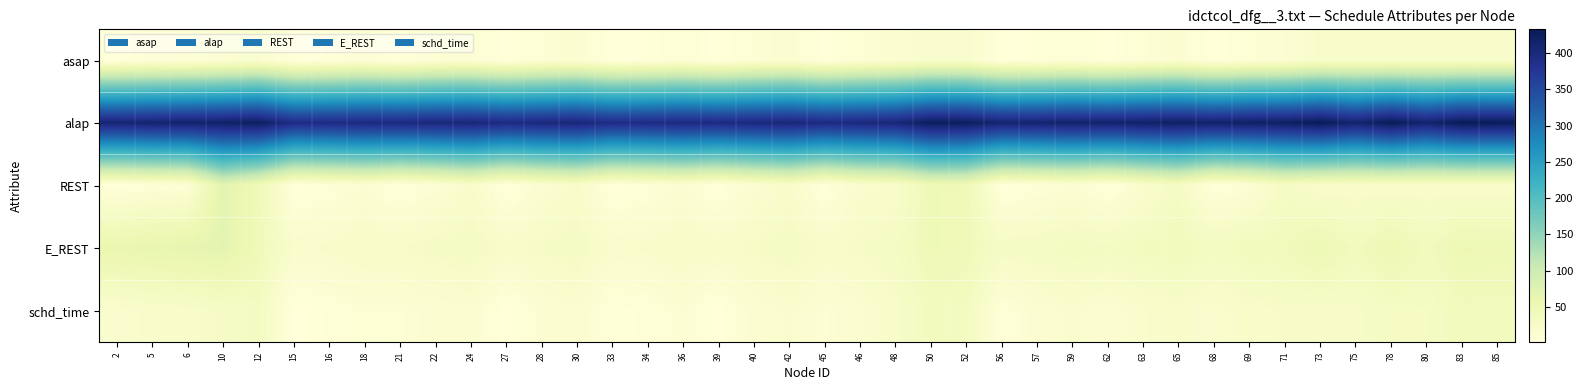

Reading right to left, extract all data points from this chart.

asap: 85=21	83=21	80=21	78=21	75=21	73=21	71=11	69=9	68=1	65=13	63=9	62=1	59=7	57=3	56=1	52=19	50=19	48=13	46=9	45=1	42=13	40=9	39=1	36=7	34=3	33=1	30=13	28=9	27=1	24=11	22=9	21=1	18=7	16=3	15=1	12=17	10=11	6=7	5=5	2=1
alap: 85=431	83=433	80=413	78=433	75=413	73=433	71=423	69=421	68=417	65=423	63=419	62=415	59=417	57=413	56=411	52=427	50=429	48=405	46=401	45=397	42=405	40=401	39=397	36=399	34=395	33=393	30=405	28=401	27=397	24=405	22=403	21=399	18=399	16=395	15=393	12=425	10=419	6=415	5=413	2=409
REST: 85=21	83=21	80=21	78=21	75=21	73=21	71=29	69=9	68=1	65=29	63=17	62=1	59=11	57=5	56=1	52=45	50=47	48=21	46=17	45=1	42=21	40=13	39=1	36=11	34=5	33=1	30=21	28=13	27=1	24=21	22=9	21=1	18=11	16=5	15=1	12=45	10=69	6=7	5=5	2=1
E_REST: 85=49	83=51	80=39	78=51	75=39	73=51	71=41	69=39	68=35	65=41	63=37	62=33	59=35	57=31	56=29	52=45	50=47	48=31	46=27	45=23	42=31	40=27	39=23	36=25	34=21	33=19	30=31	28=27	27=23	24=31	22=29	21=25	18=25	16=21	15=19	12=45	10=69	6=65	5=63	2=59
schd_time: 85=39	83=39	80=31	78=31	75=25	73=25	71=25	69=23	68=17	65=23	63=19	62=13	59=17	57=13	56=5	52=35	50=37	48=23	46=15	45=9	42=17	40=13	39=1	36=11	34=5	33=3	30=15	28=11	27=1	24=15	22=13	21=9	18=9	16=5	15=1	12=33	10=27	6=23	5=21	2=17